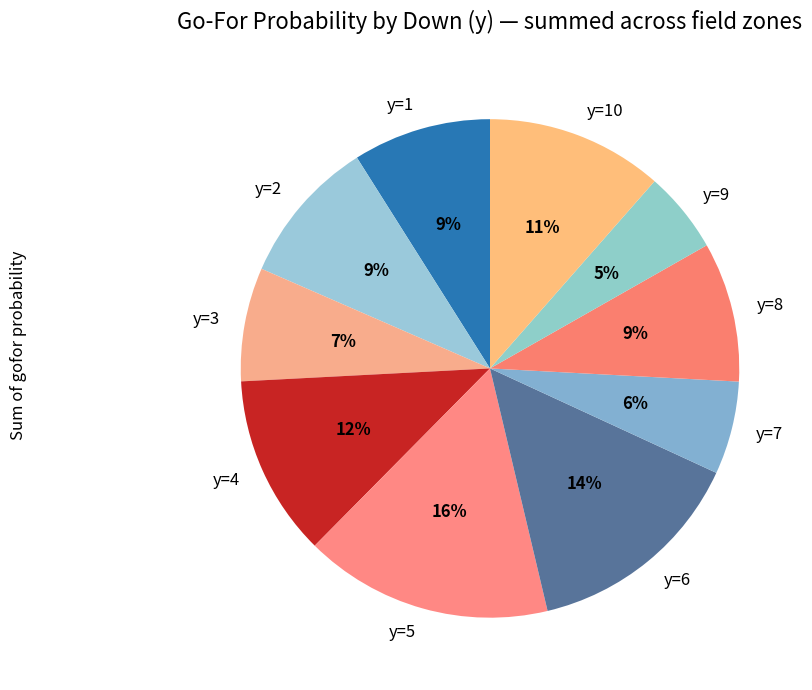

Does y=3 account for over 50% of the chart?

No